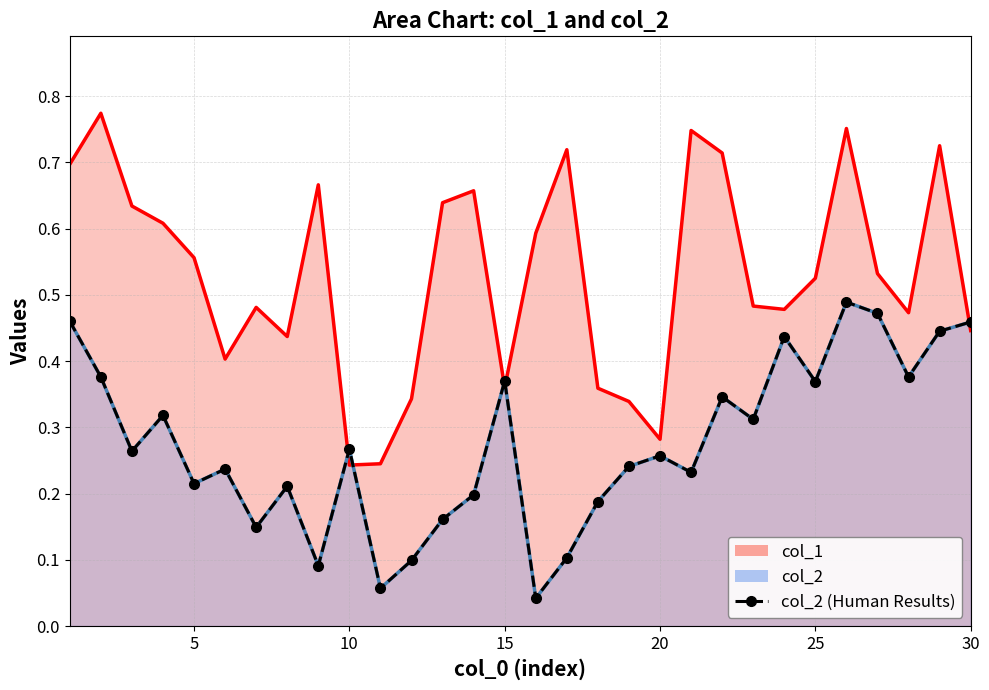

How many interior local valleys does the col_2 (Human Results) series have?

10